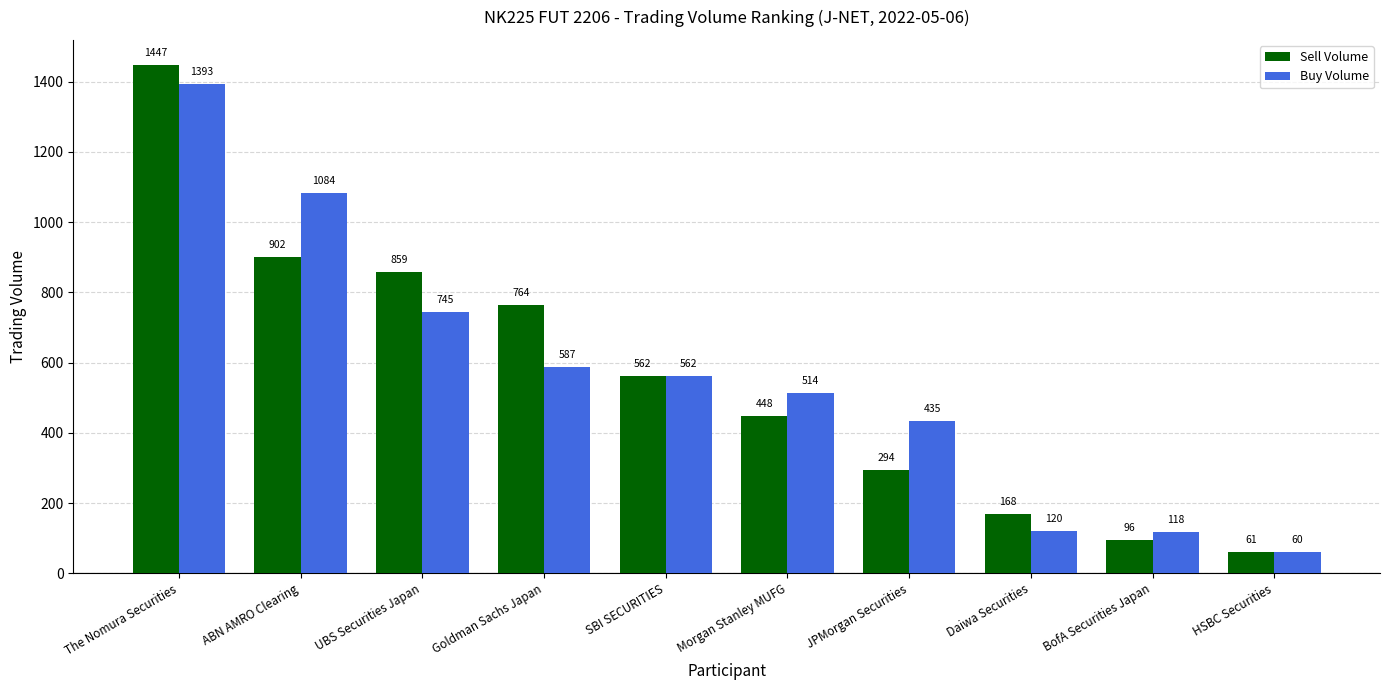

What are all the series names shown in the legend?

Sell Volume, Buy Volume